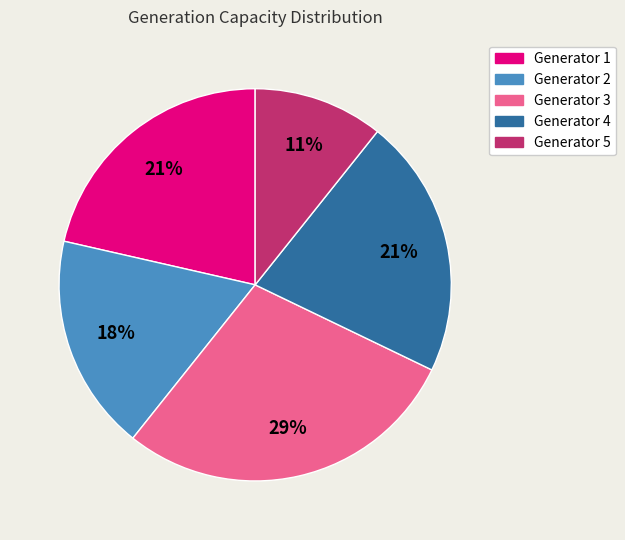

True or false: Generator 4 accounts for 32% of the total.

False